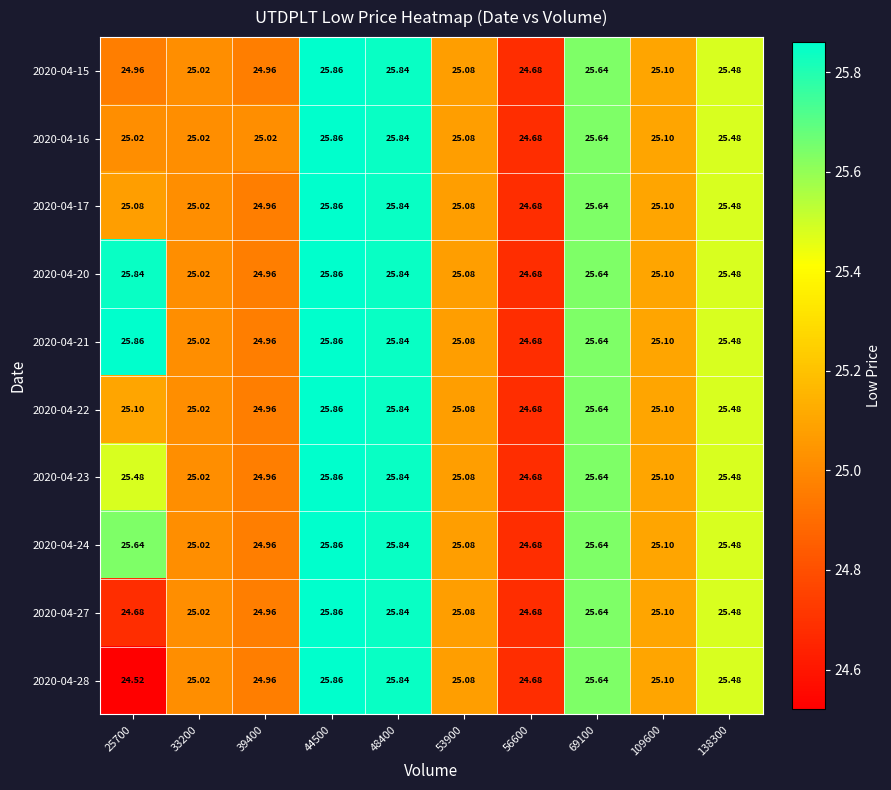

Is the value of 2020-04-17 at 48400 greater than the value of 2020-04-21 at 44500?

No